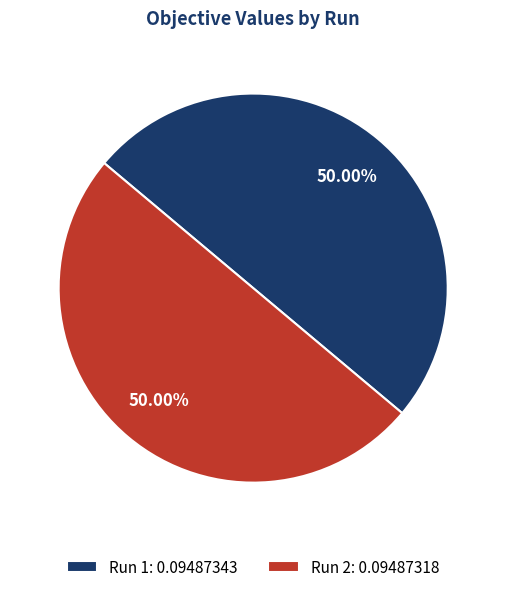

How many slices are in this pie chart?

2